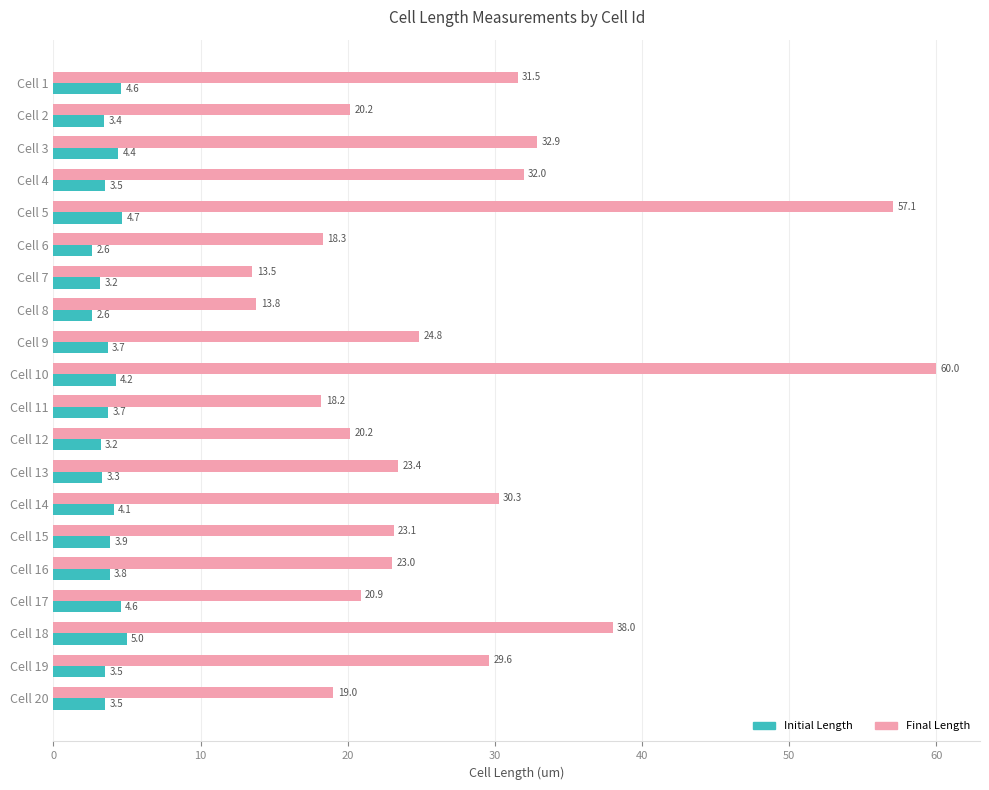

Which series has the widest spread of values?

Final Length